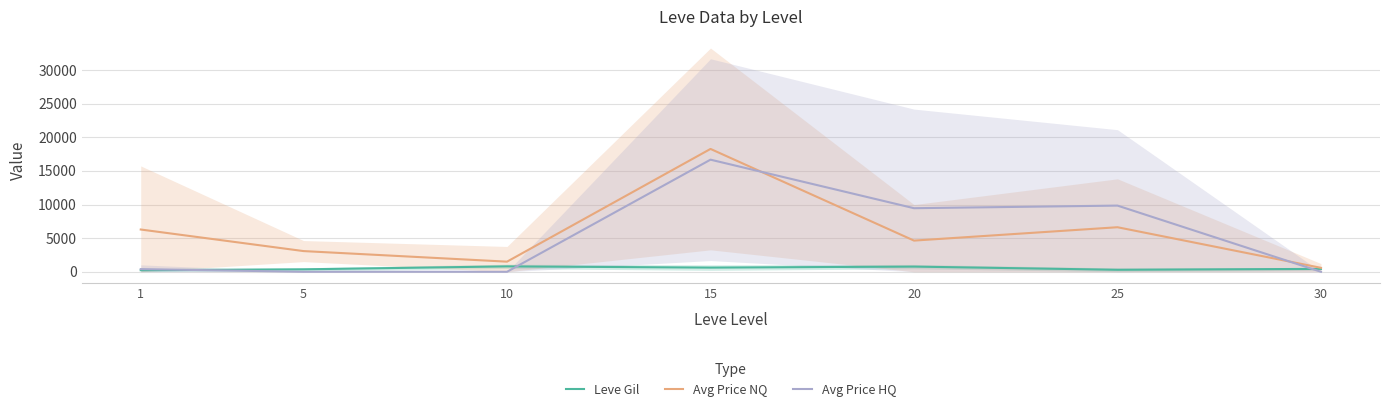

What is the lowest value of the Leve Gil series?

232.5